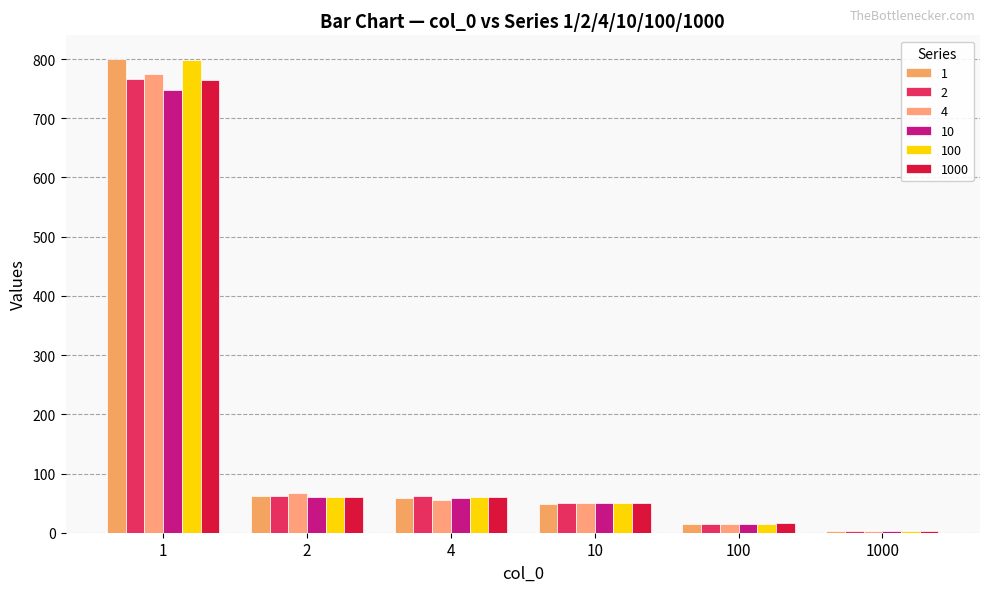

How many groups of bars are there?

6